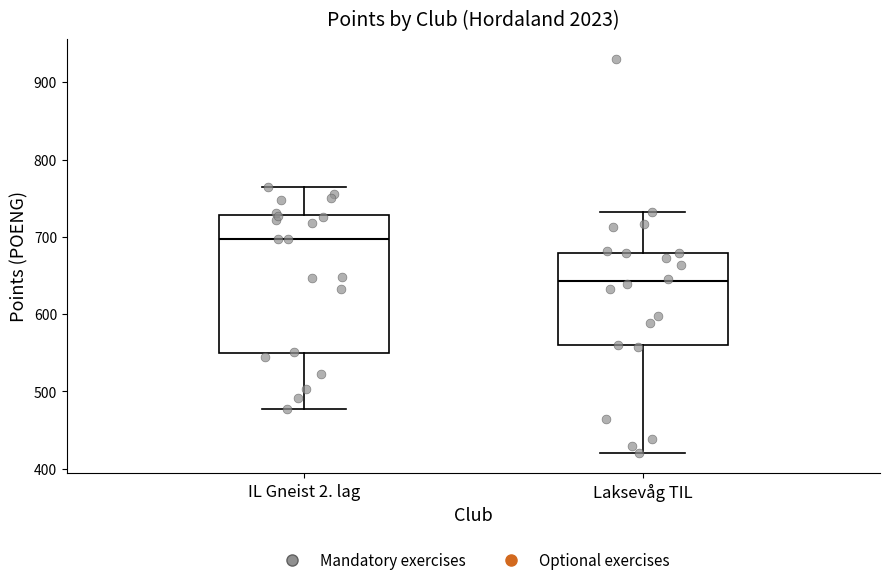

Comparing the boxes themselves (not the whiskers), which one is the tallest?

IL Gneist 2. lag